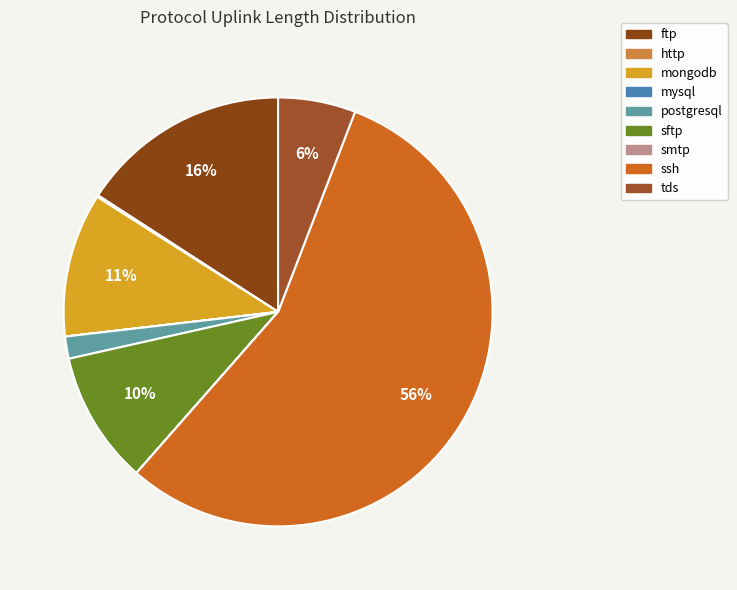

The tds slice represents 6% of the pie. True or false?

True